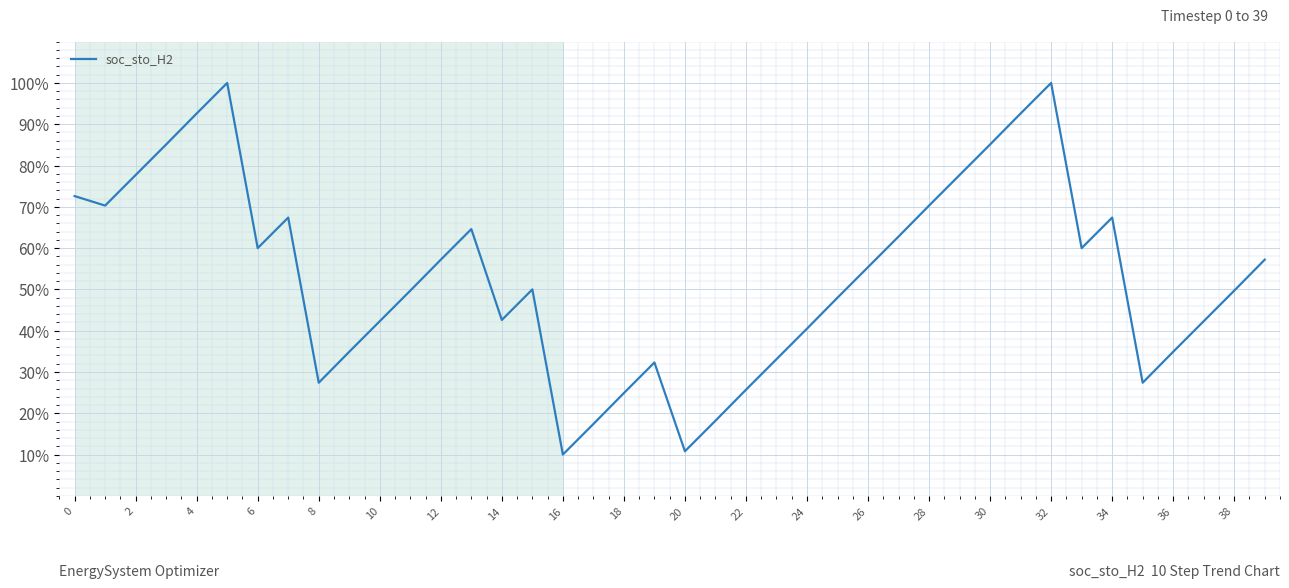

What is the maximum value shown in the chart?

100.0